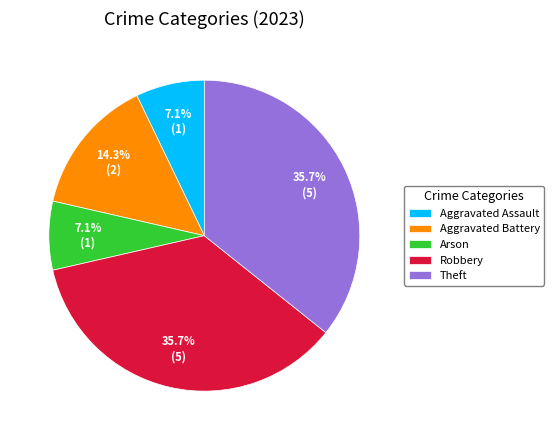

To the nearest percent, what is the combined percentage of Theft and Arson?

43%